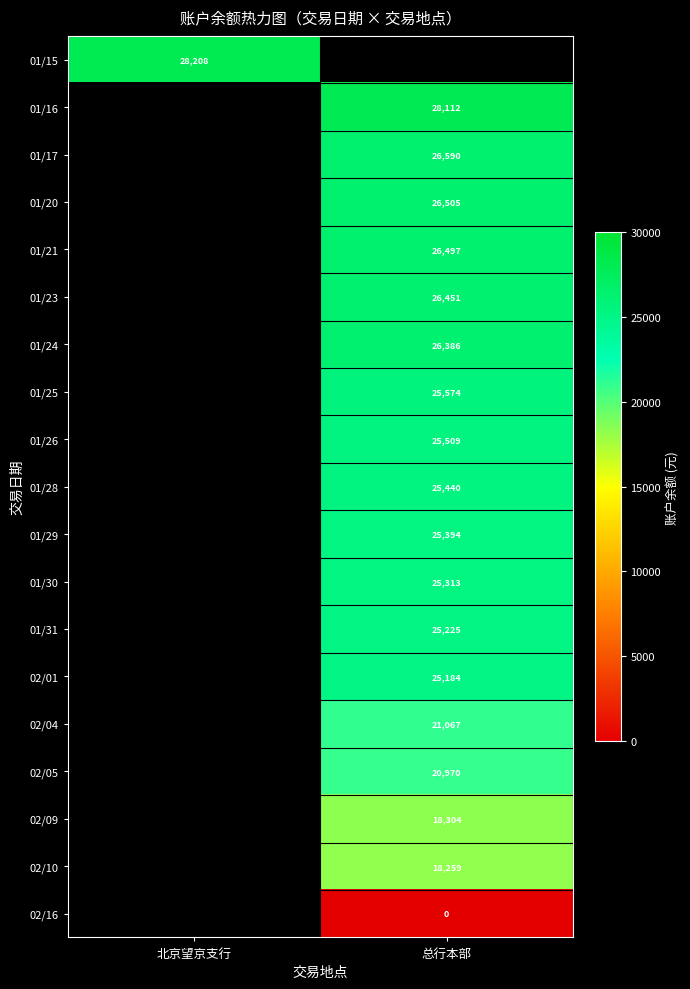

Is the value of 02/09 at 总行本部 greater than the value of 02/10 at 总行本部?

Yes